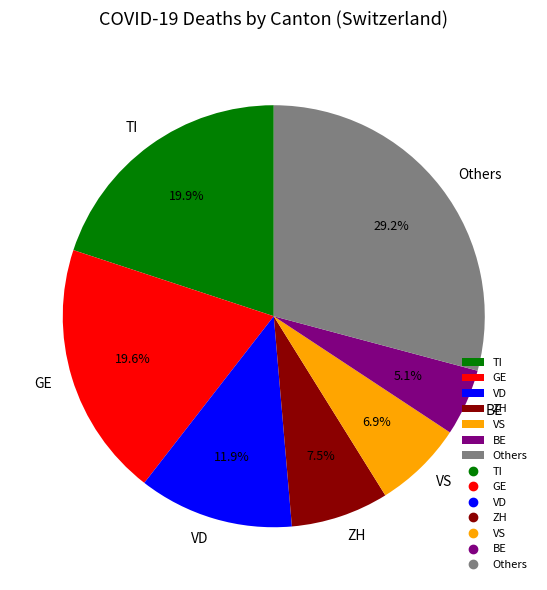

Is there any slice that represents more than half of the pie?

No